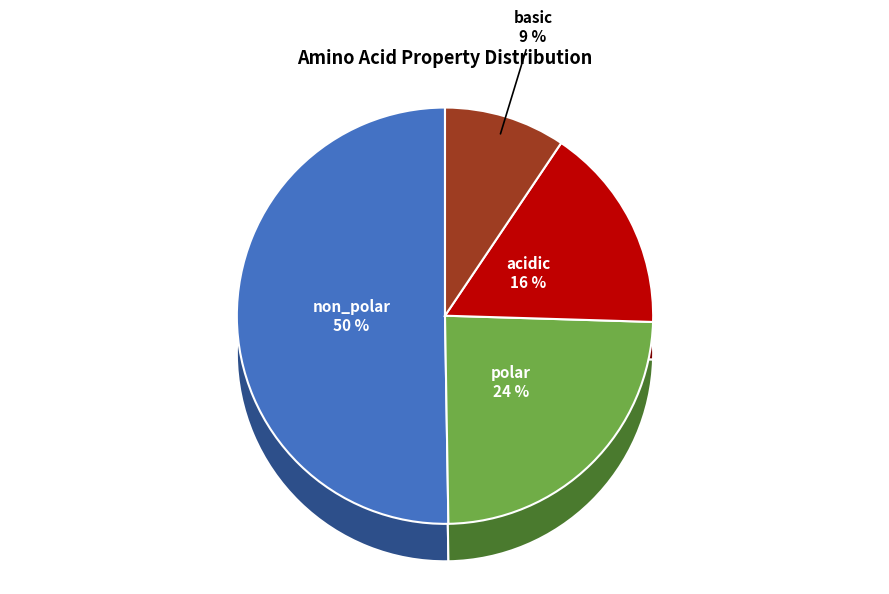

True or false: polar accounts for 24% of the total.

True